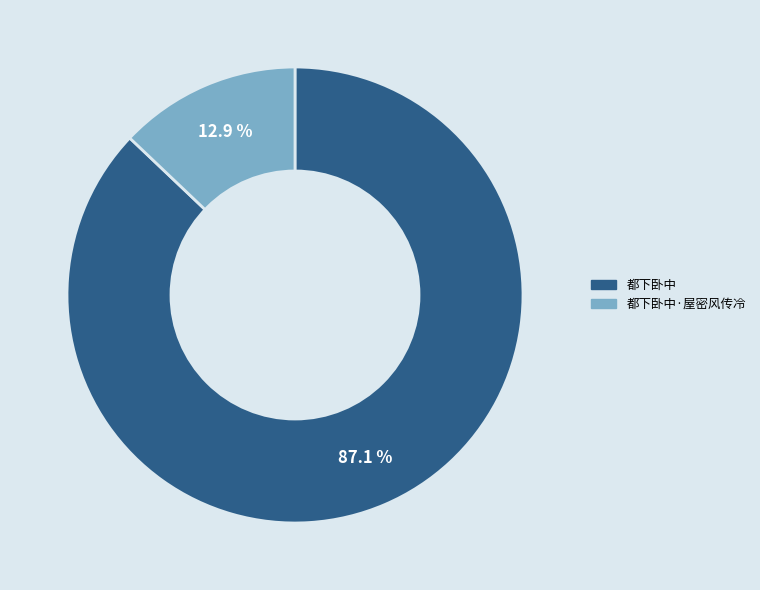

Does any single category account for the majority?

Yes